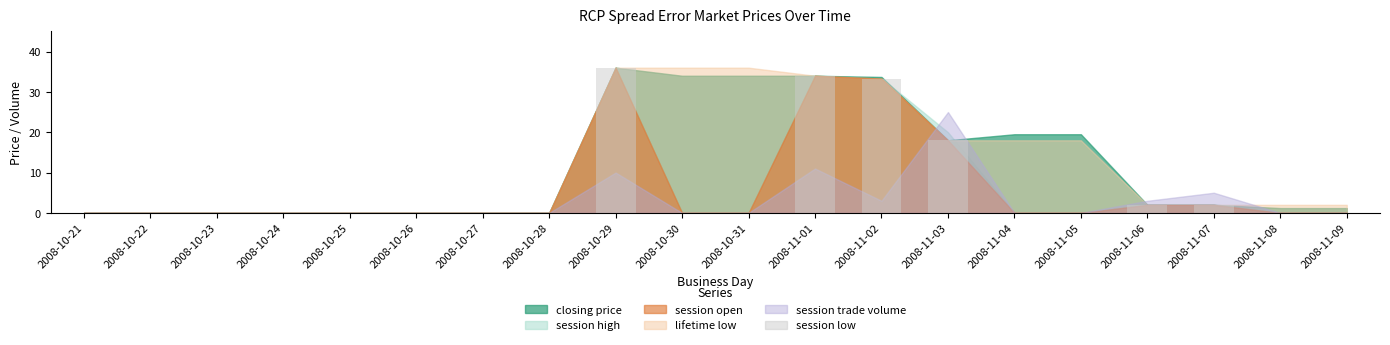

What is the sum of all values?

125.3